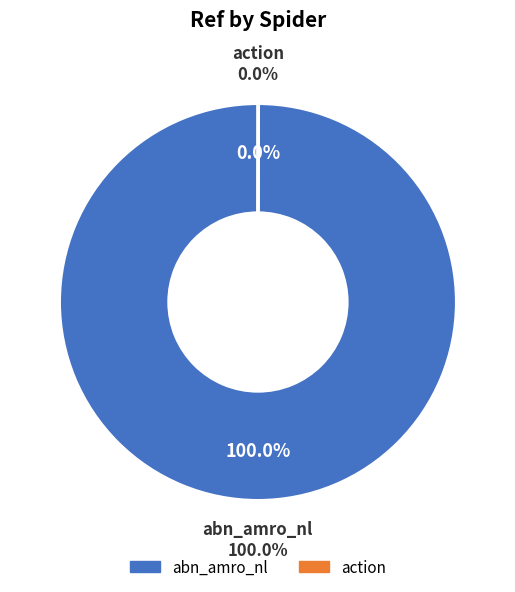

Is action the majority of the pie?

No